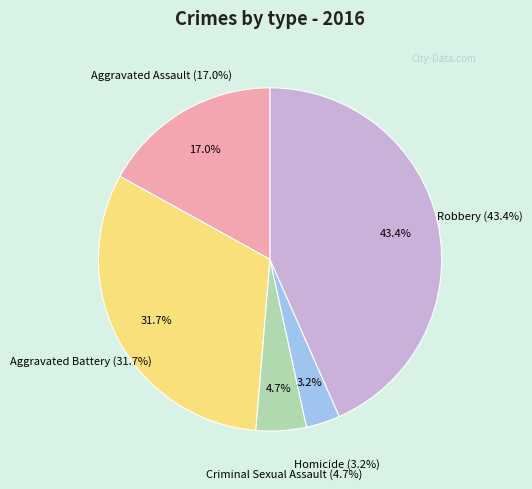

Do Aggravated Assault and Robbery together represent more than half of the pie?

Yes